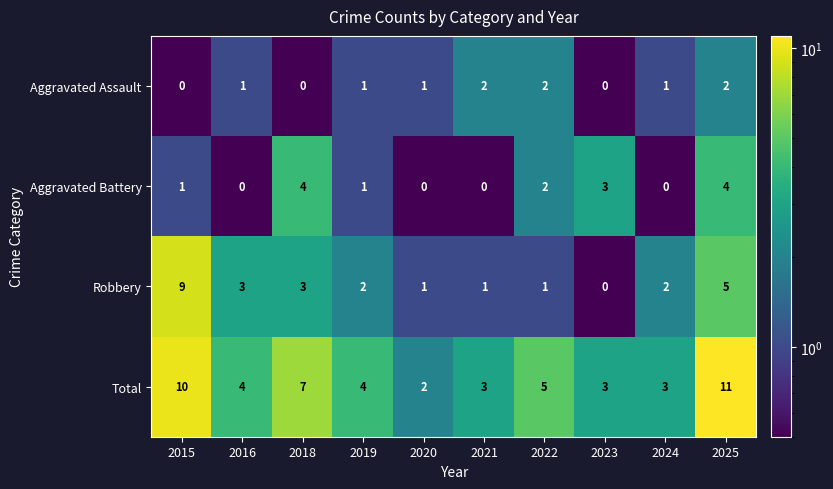

What is the maximum value shown in the chart?

11